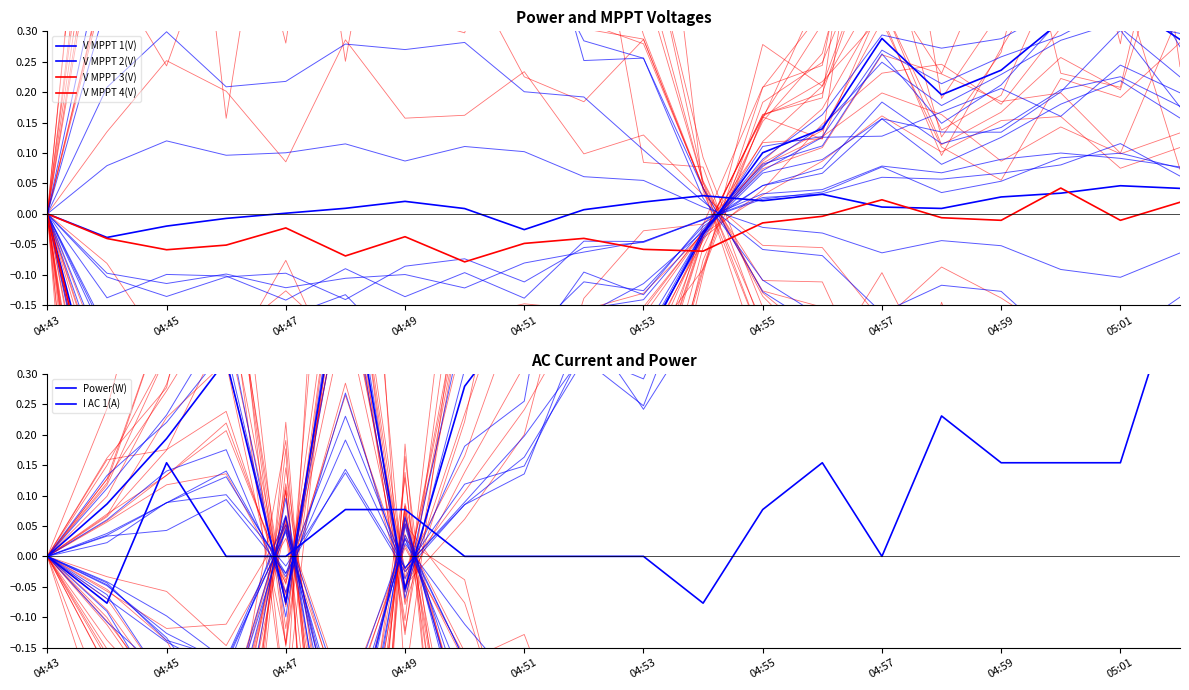

What is the value of the V MPPT 4(V) point at the 16th from the left?

-0.4